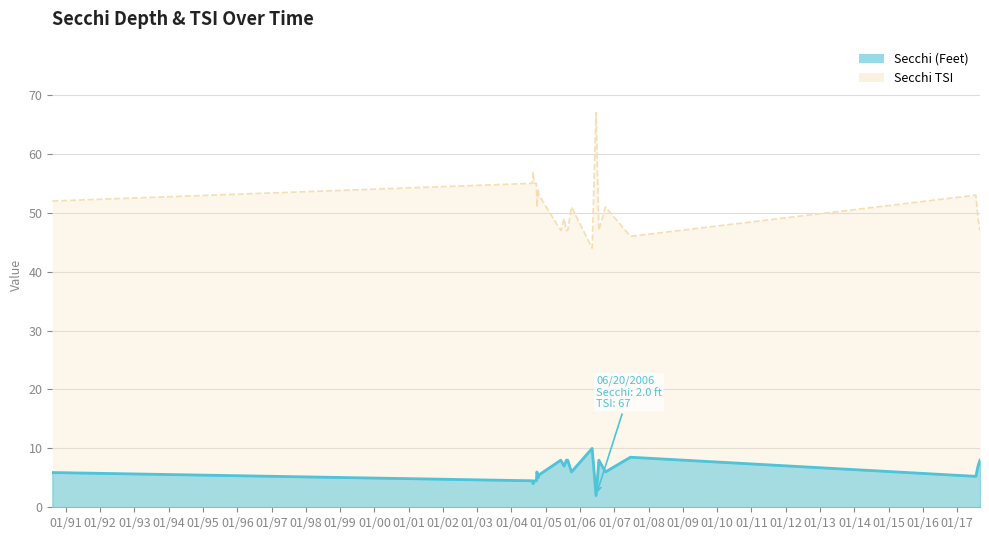

Rank the series at 06/09/2005 from highest to lowest value.

Secchi TSI, Secchi (Feet)